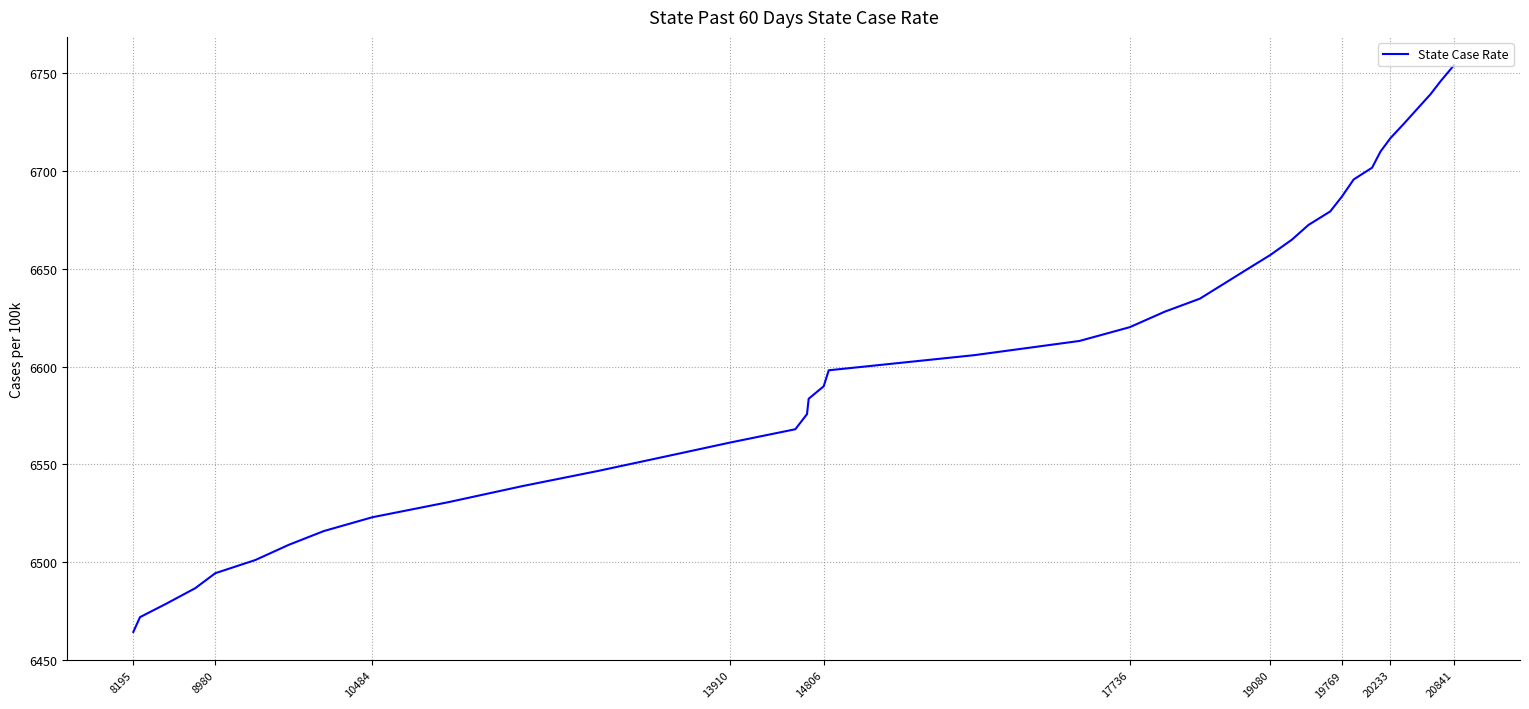

What is the difference between the maximum and minimum values?

289.4